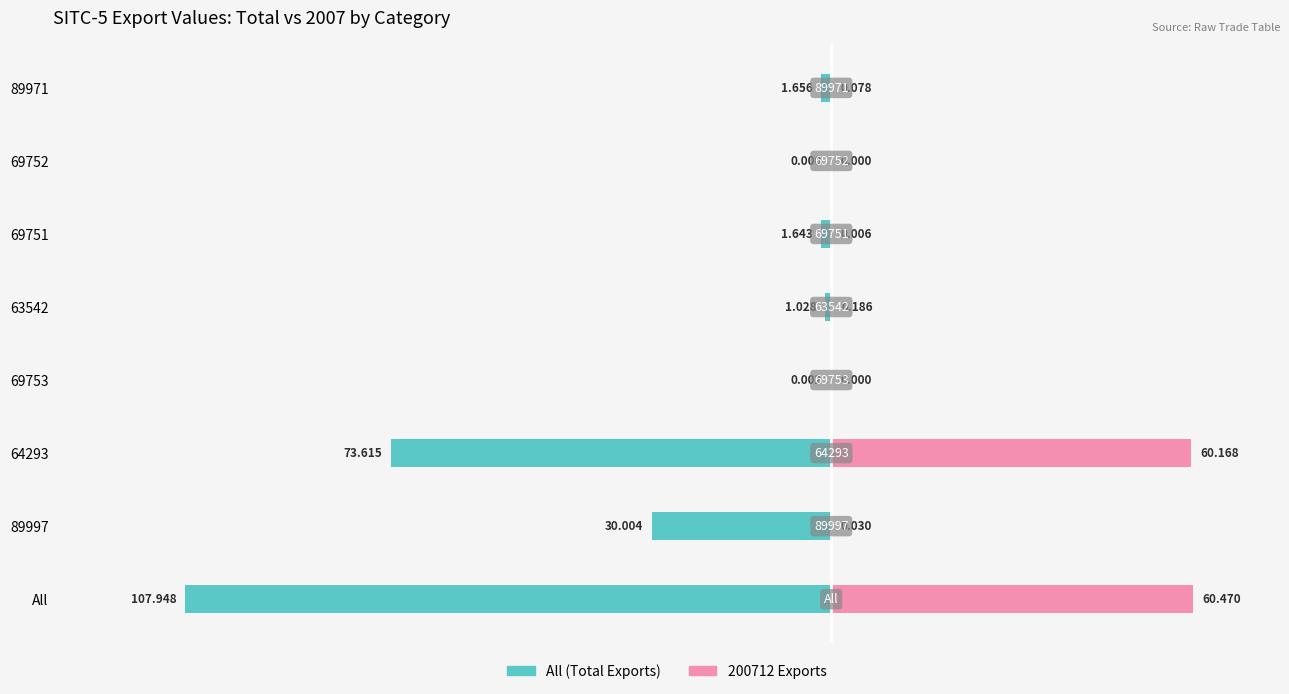

What position from the right is 69752?

2